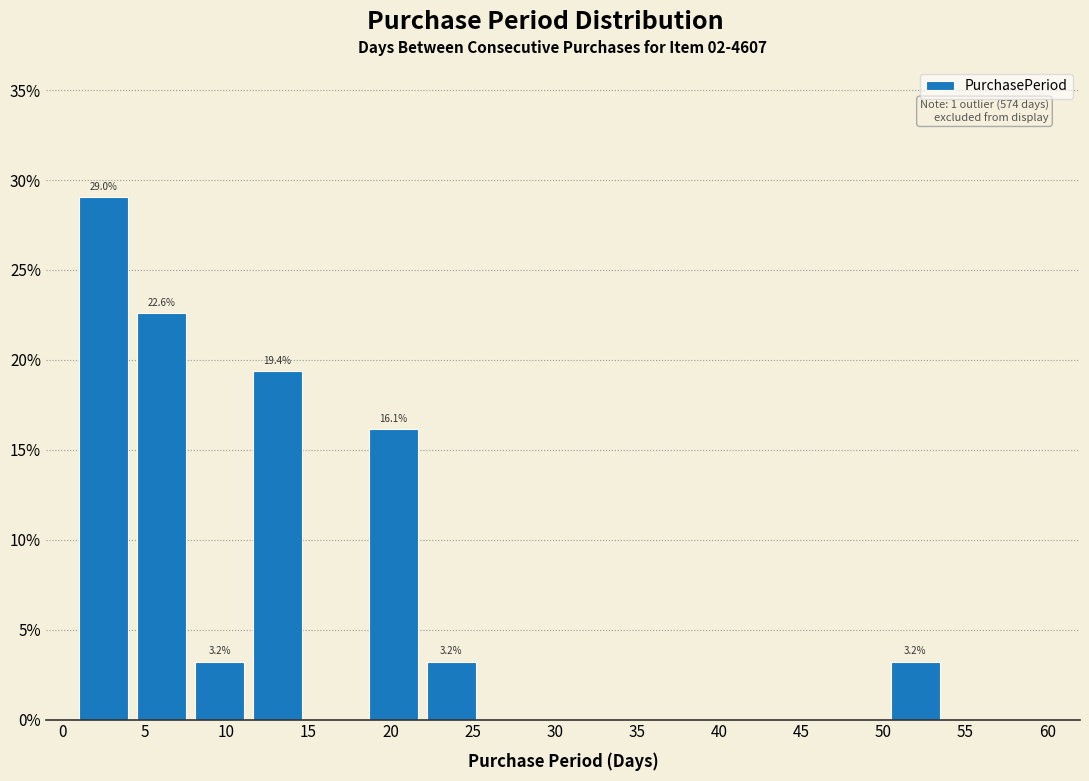

Over which range of the x-axis is the bar tallest?

1.0 to 4.5